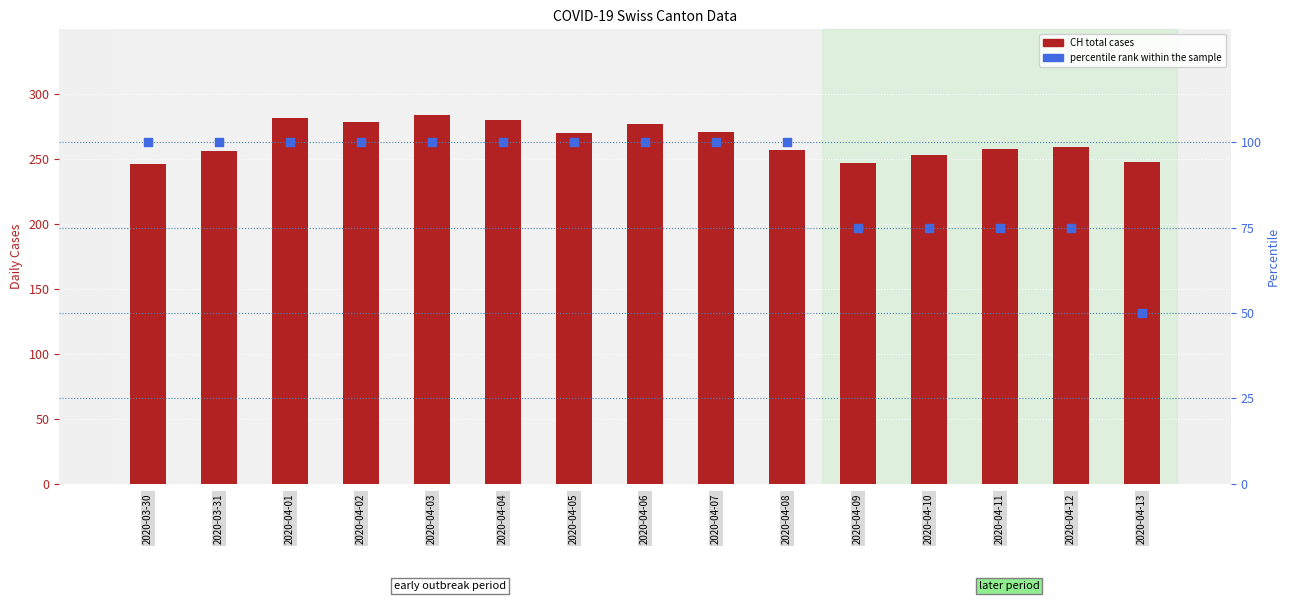

Which series has the widest spread of Y values?

percentile rank